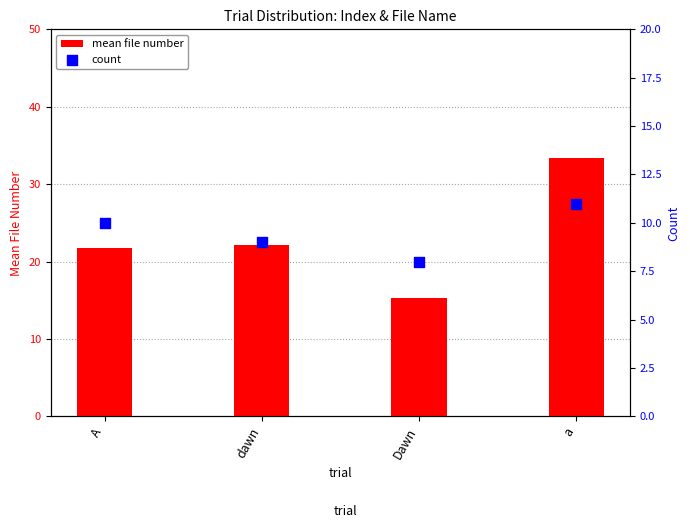

At how many categories does at least one series exceed 13?

4